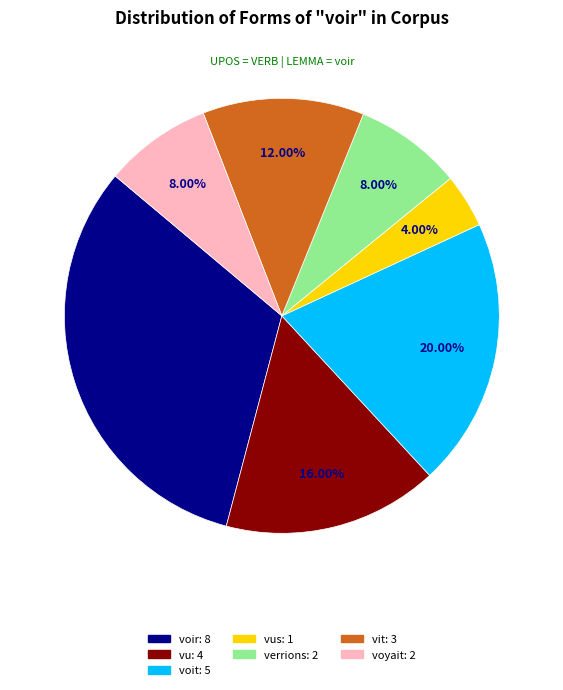

Does any single category account for the majority?

No